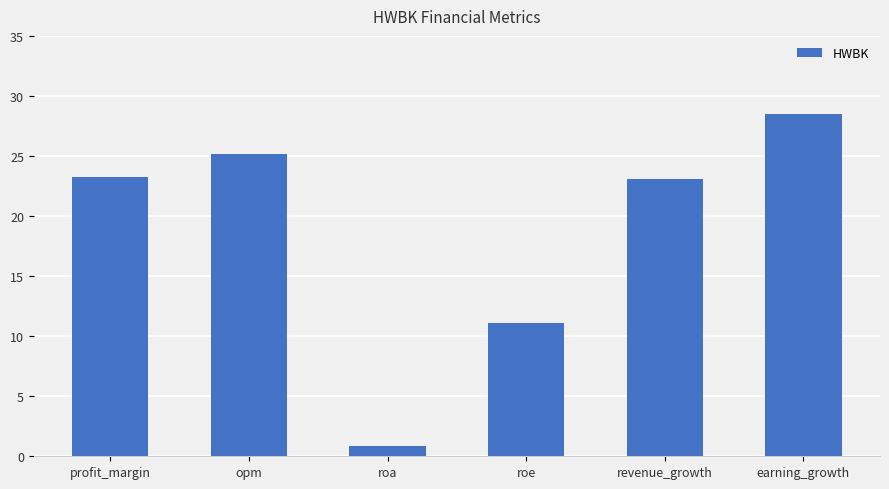

Count the number of categories in the chart.

6